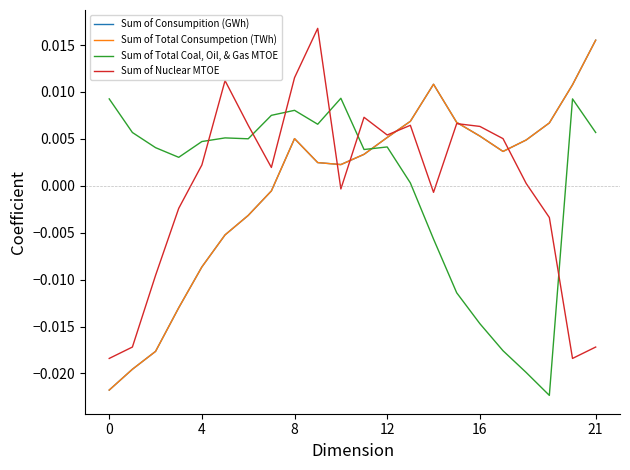

How many interior local peaks does the Sum of Total Coal, Oil, & Gas MTOE series have?

5